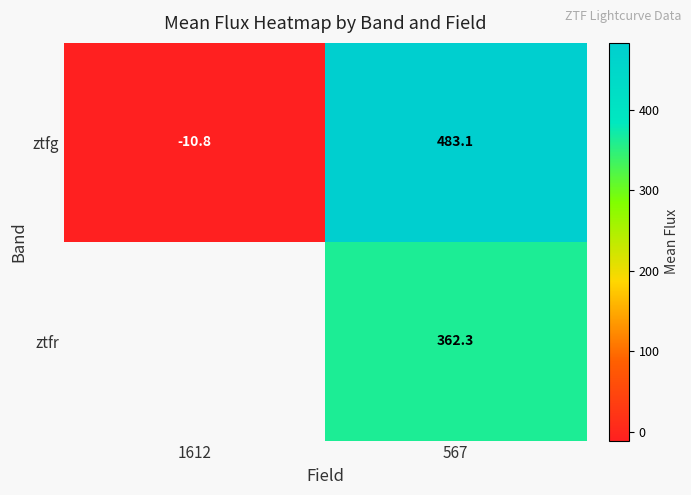

Is the value of ztfr at 567 greater than the value of ztfg at 1612?

Yes